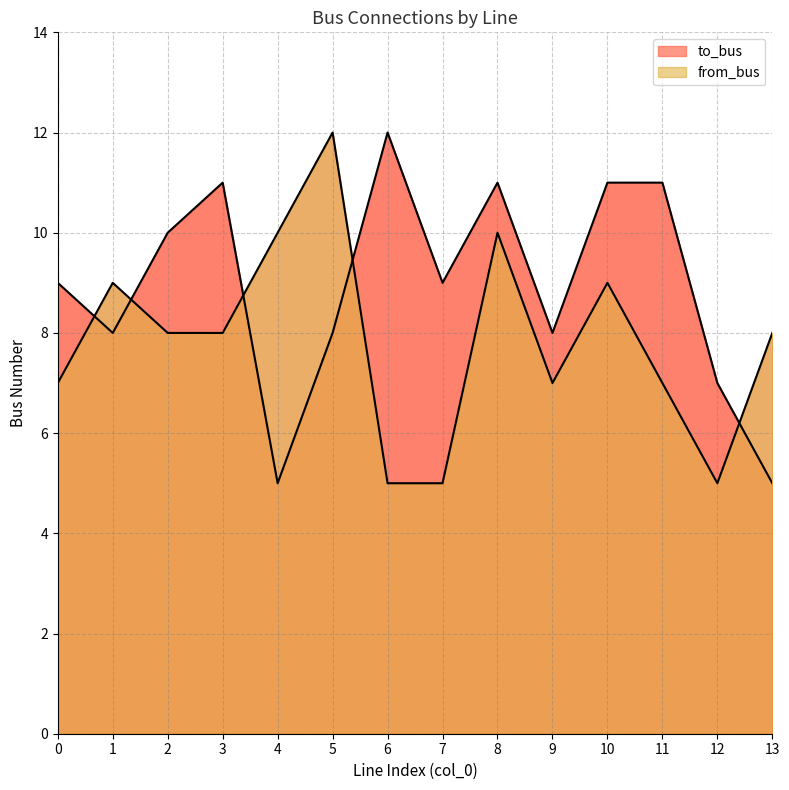

What is the total value across all series at 8?

21